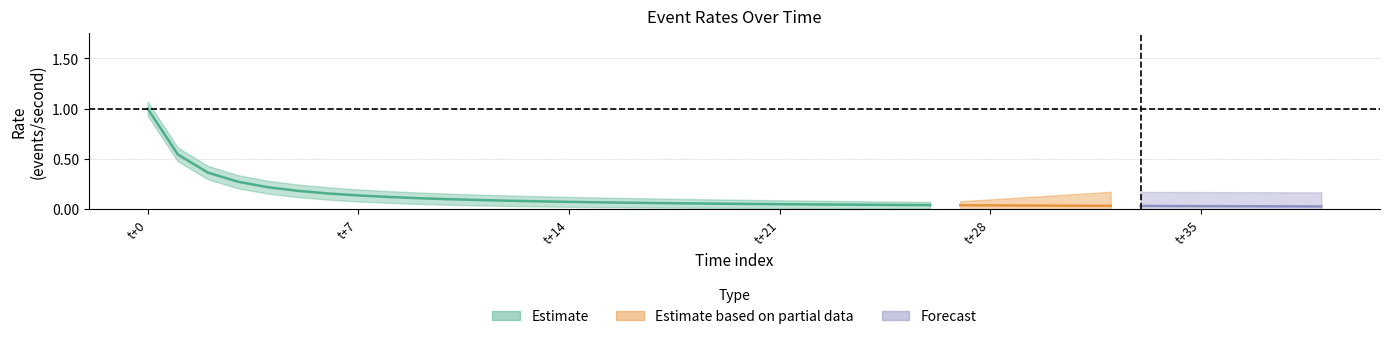

True or false: m5_rate has more than 2 points higher than both neighbors.

False